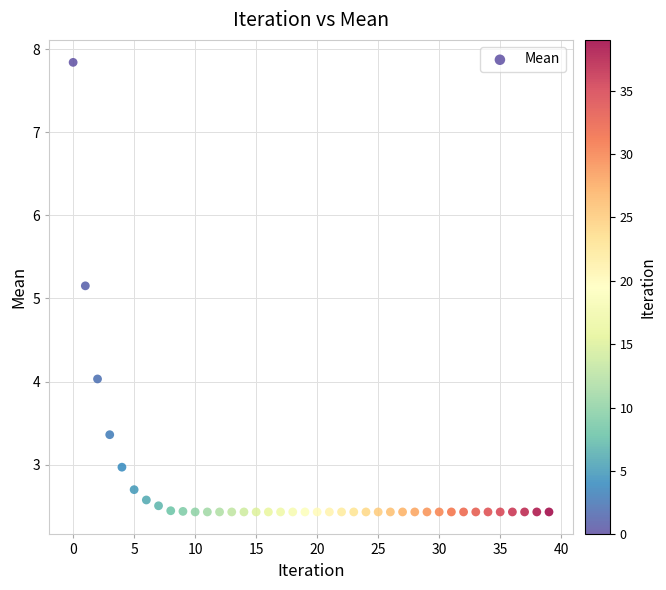

What Y value in the scatter plot is closest to 5?

5.2